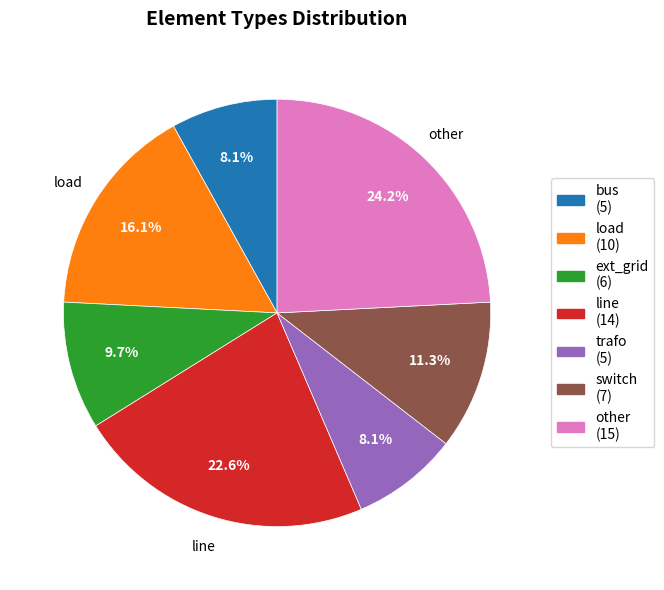

Does any single category account for the majority?

No